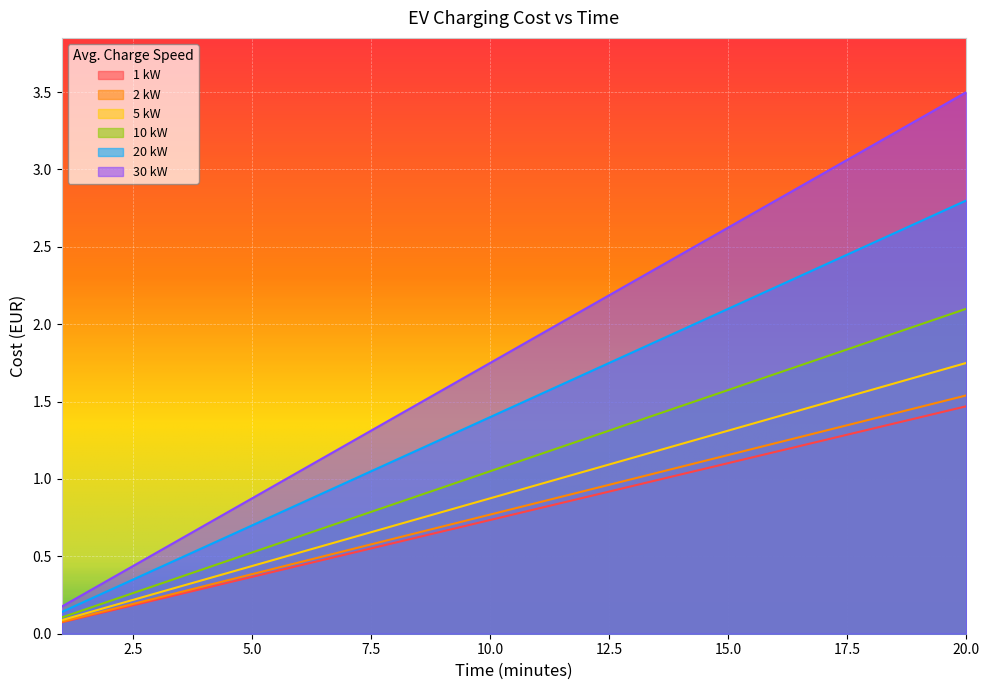

What is the spread (max minus min) of values at 18?

1.8